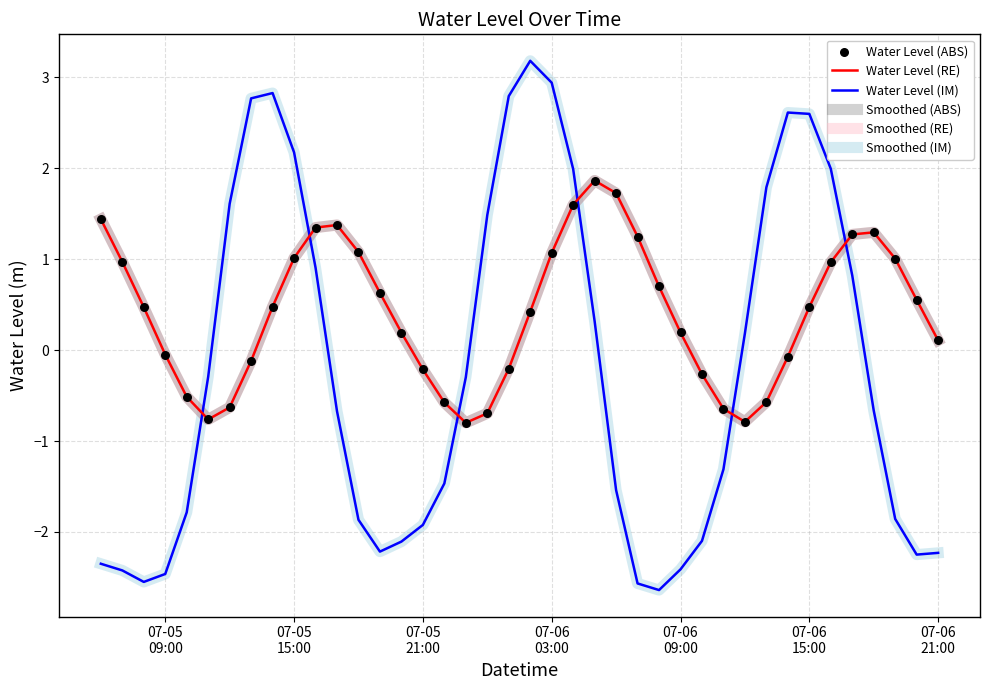

Does the chart have visible grid lines?

Yes